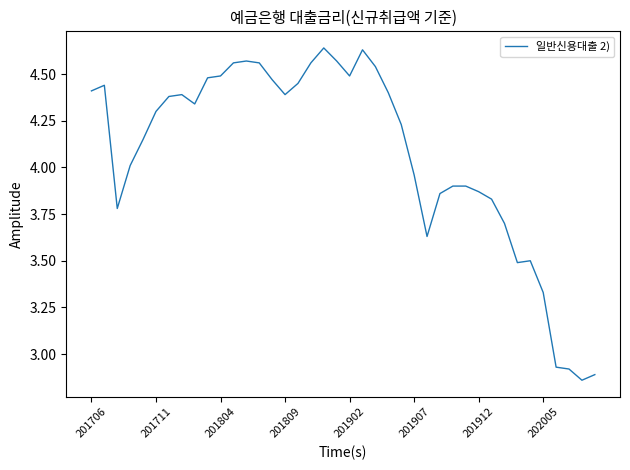

What is the difference between the maximum and minimum values?

1.8